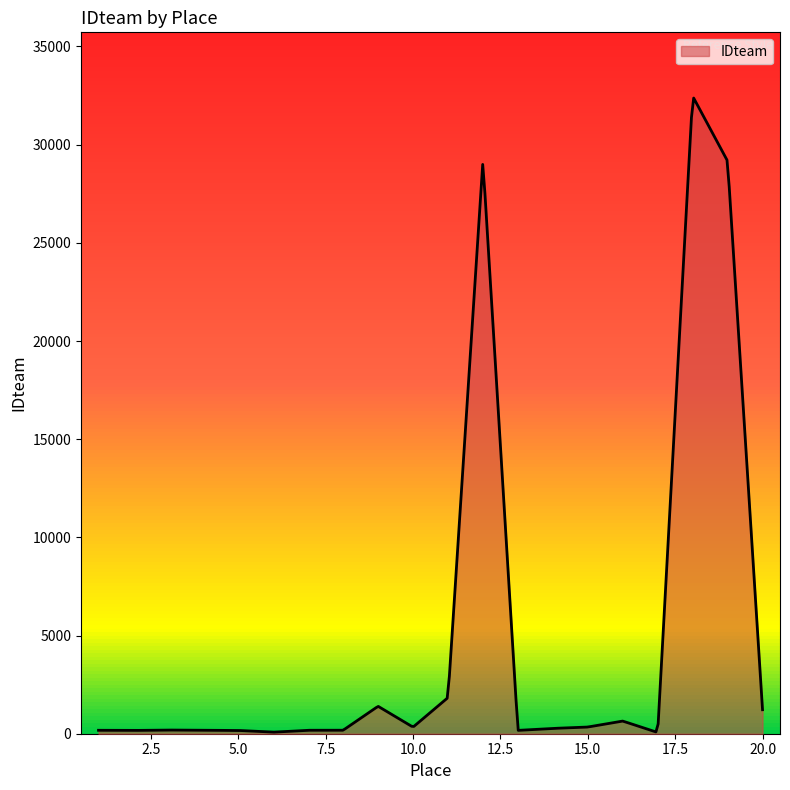

How many interior local valleys (lower than both neighbors) does the data have?

5